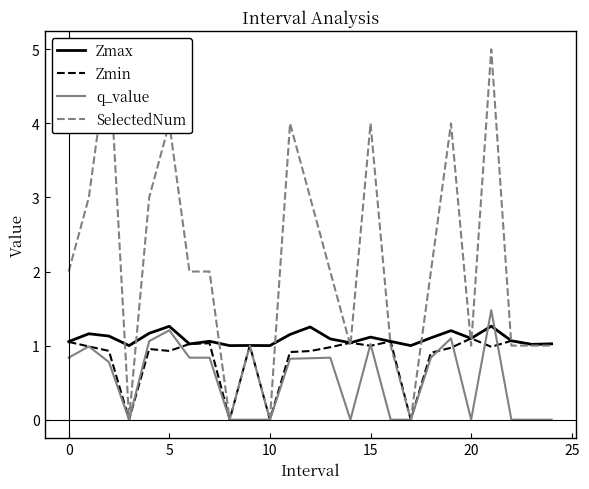

What is the label of the 15th point from the right?

10